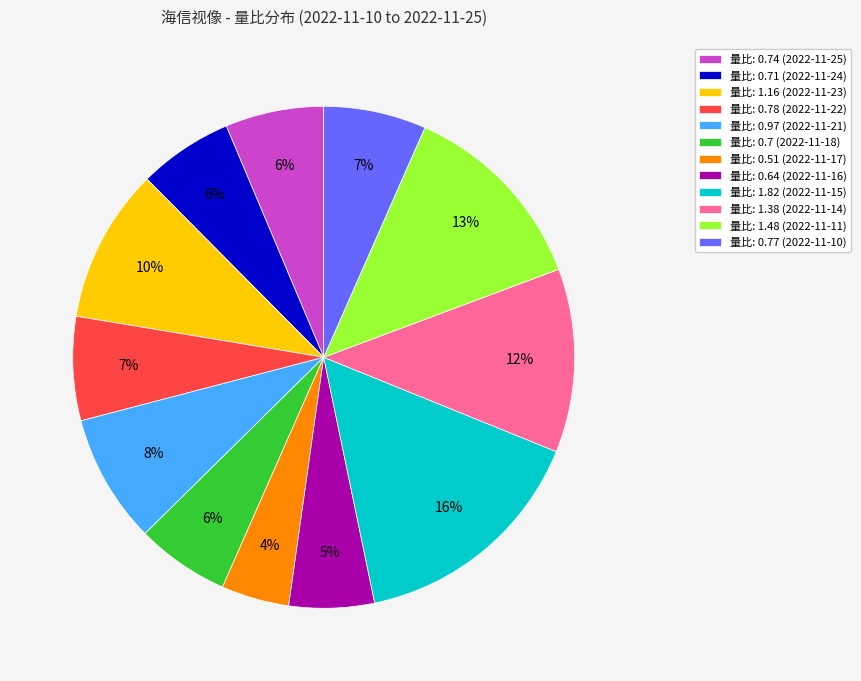

To the nearest percent, what percentage of the pie is 量比: 0.97 (2022-11-21)?

8%